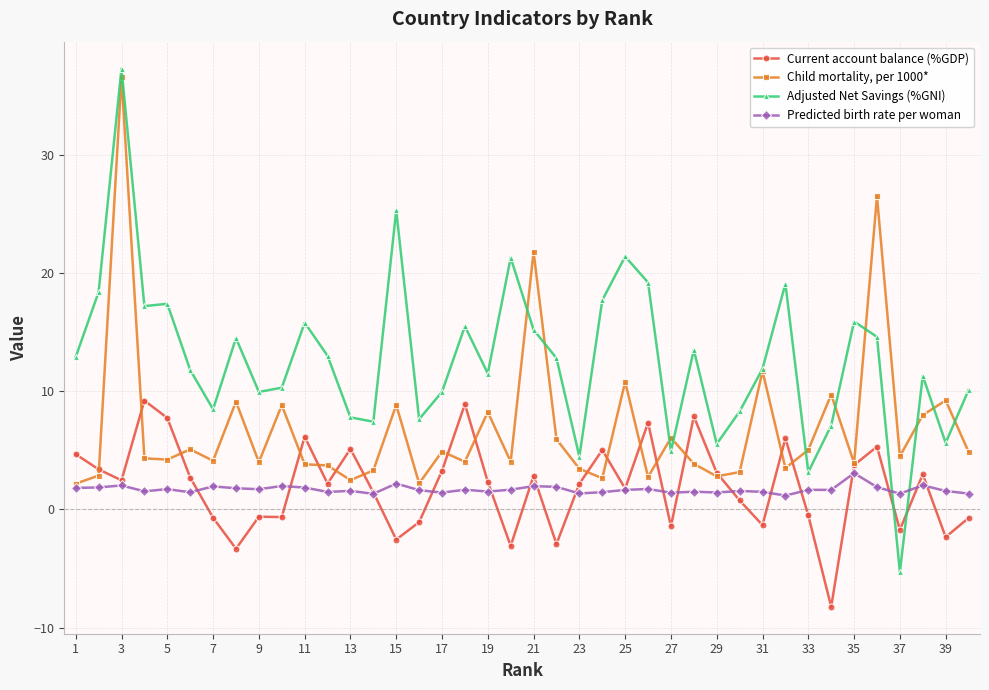

Does the chart have visible grid lines?

Yes